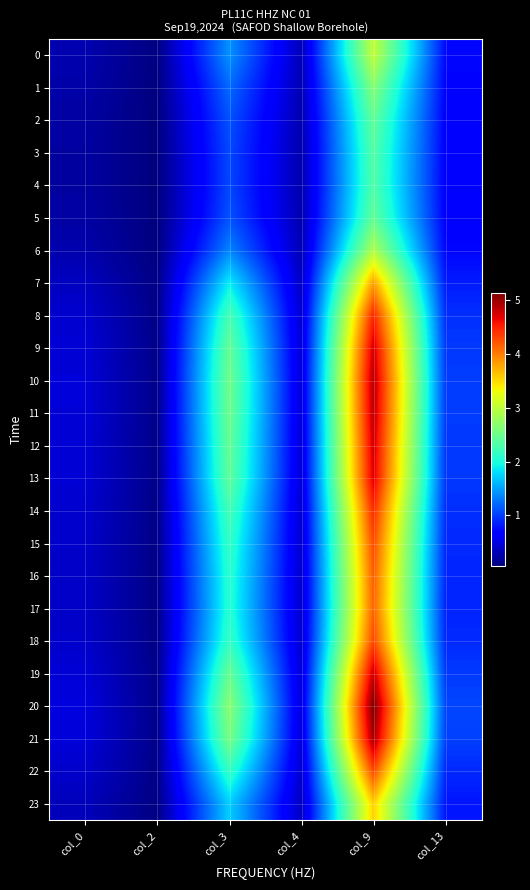

Which series has the largest total across all categories?

20